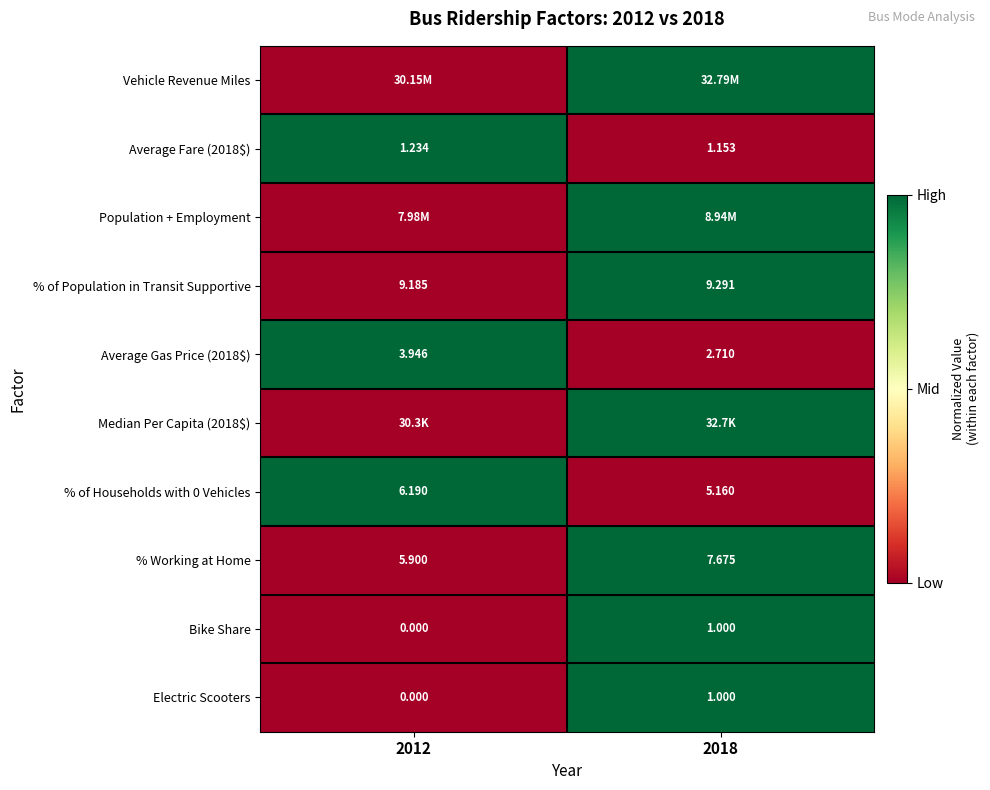

At how many categories does at least one series exceed 0?

2